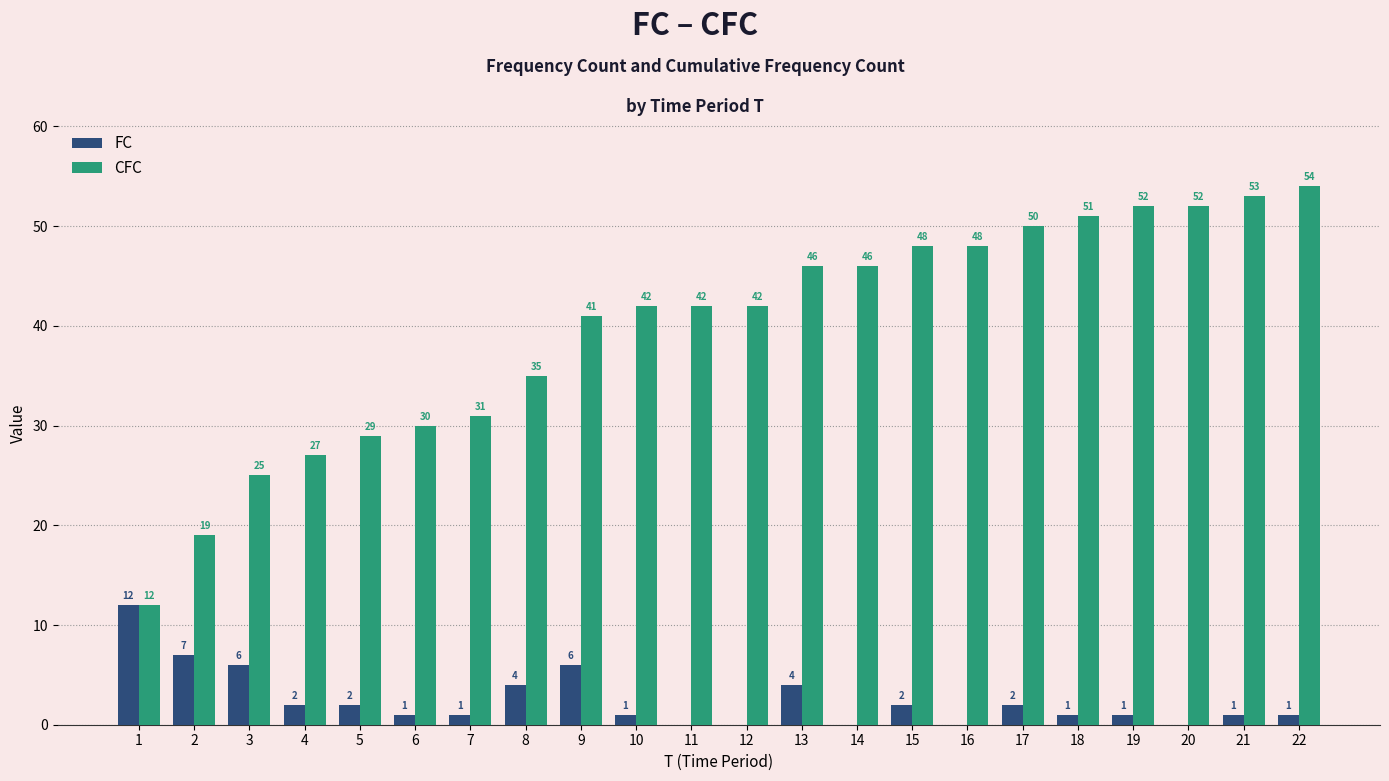

Is the value of CFC at 18 greater than the value of FC at 5?

Yes